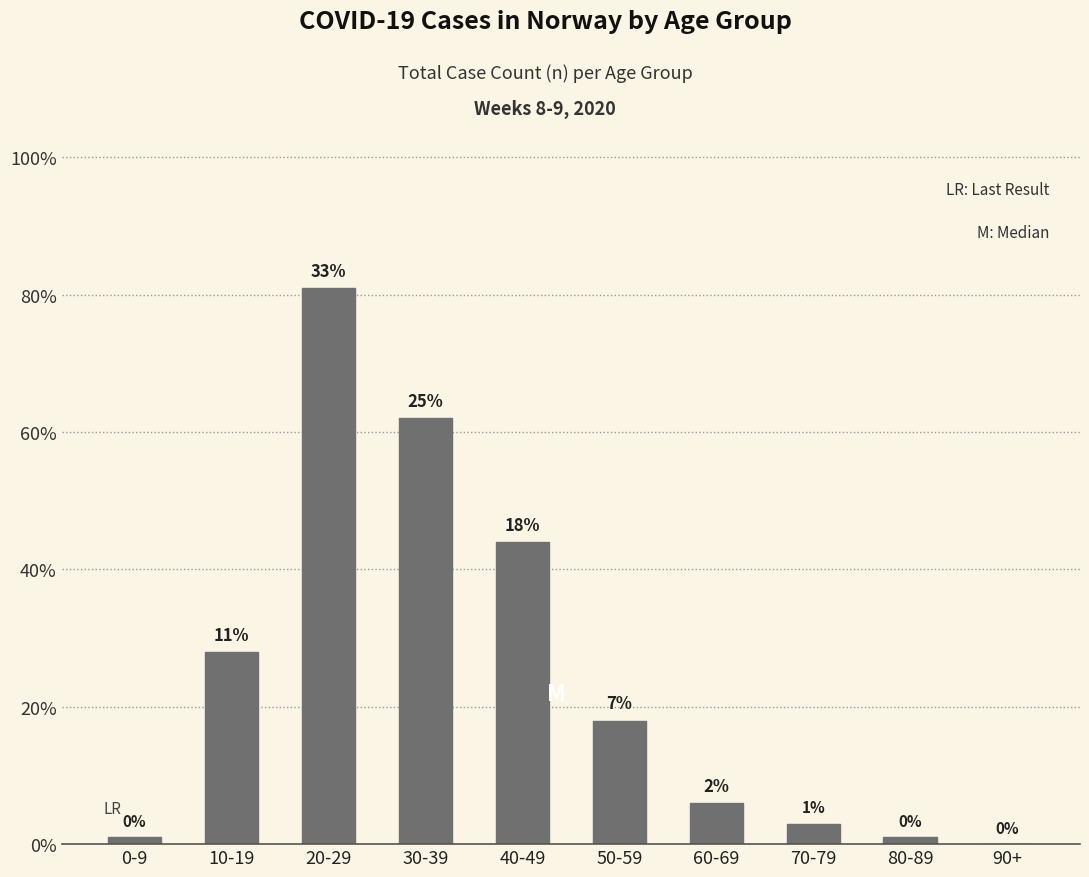

Which has a higher value, 20-29 or 80-89?

20-29